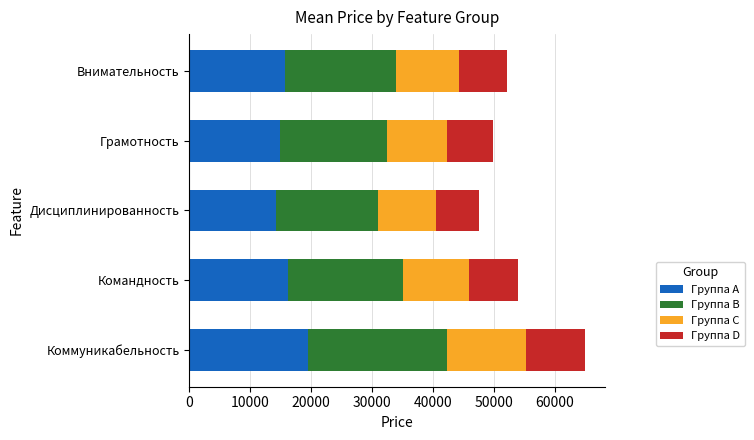

At which label does Группа A reach its peak?

Коммуникабельность